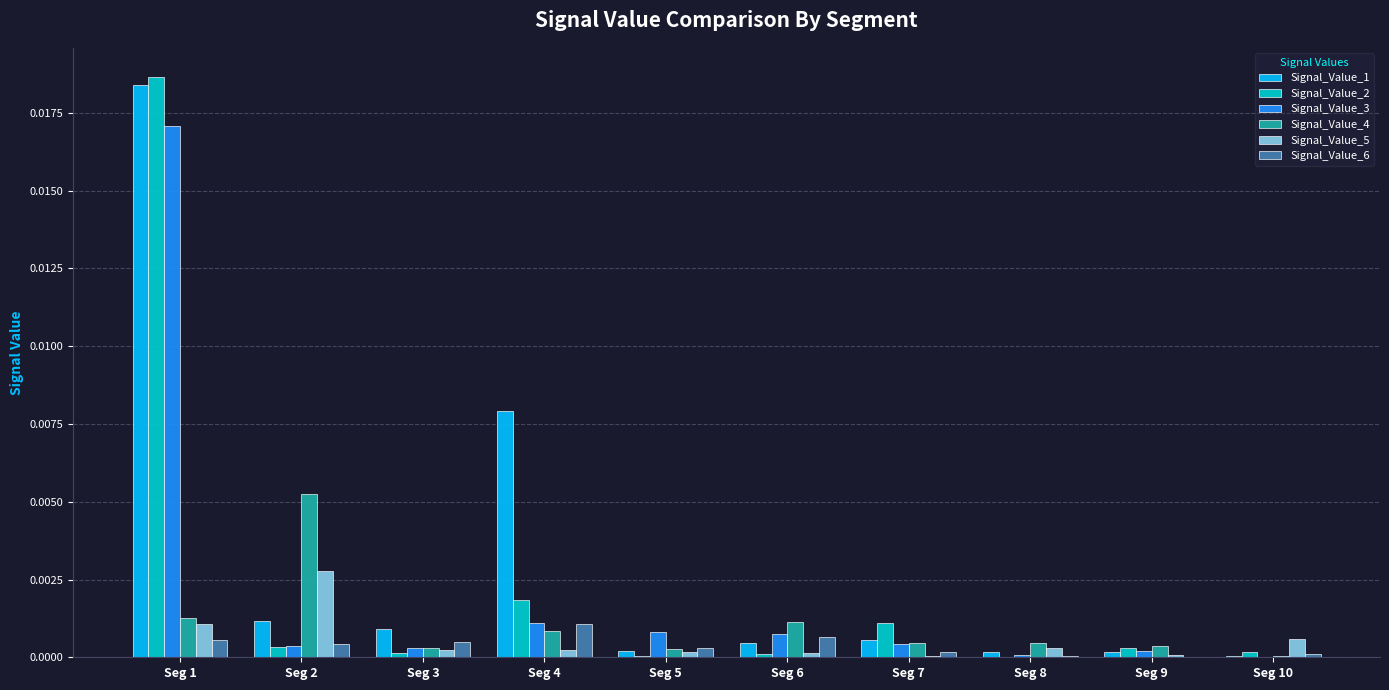

How many categories are shown in the chart?

10